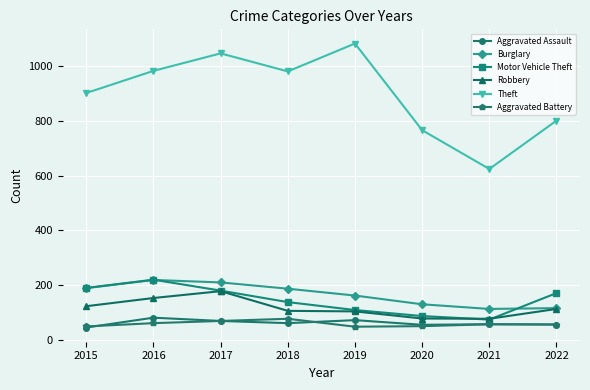

Does the chart have visible grid lines?

Yes